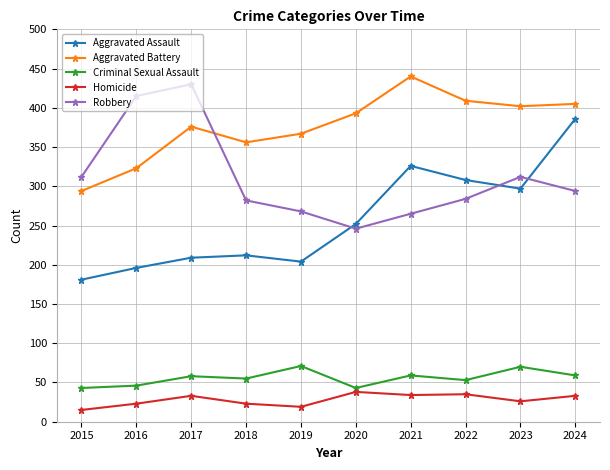

What value does the Robbery series have at 2018?

282